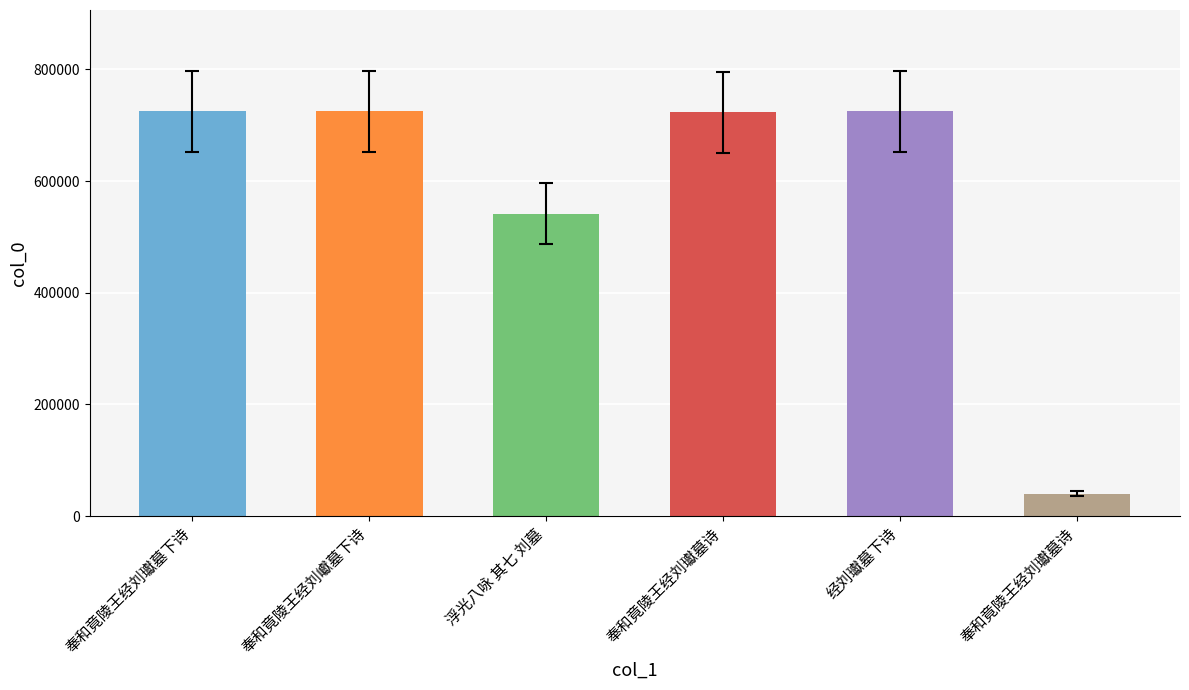

What is the maximum value shown in the chart?

725099